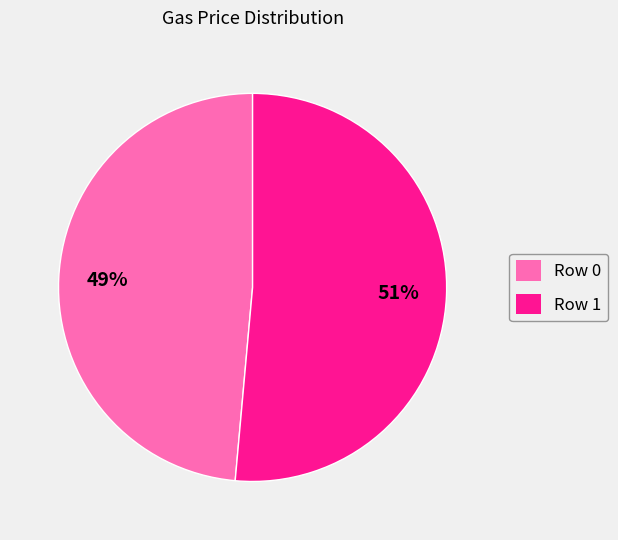

To the nearest percent, what portion does Row 0 represent?

49%